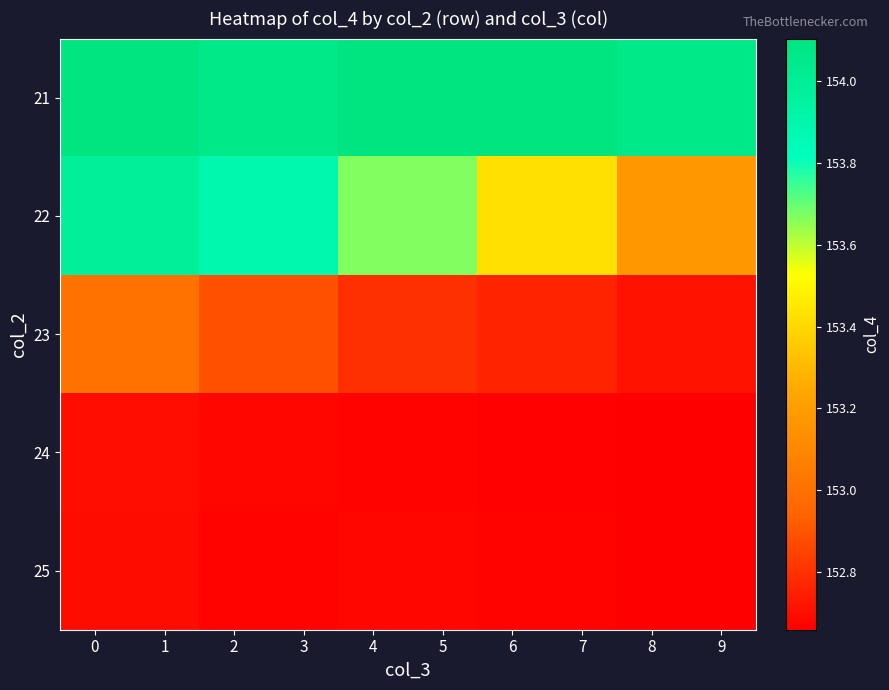

Which category has the lowest value across all series?

8